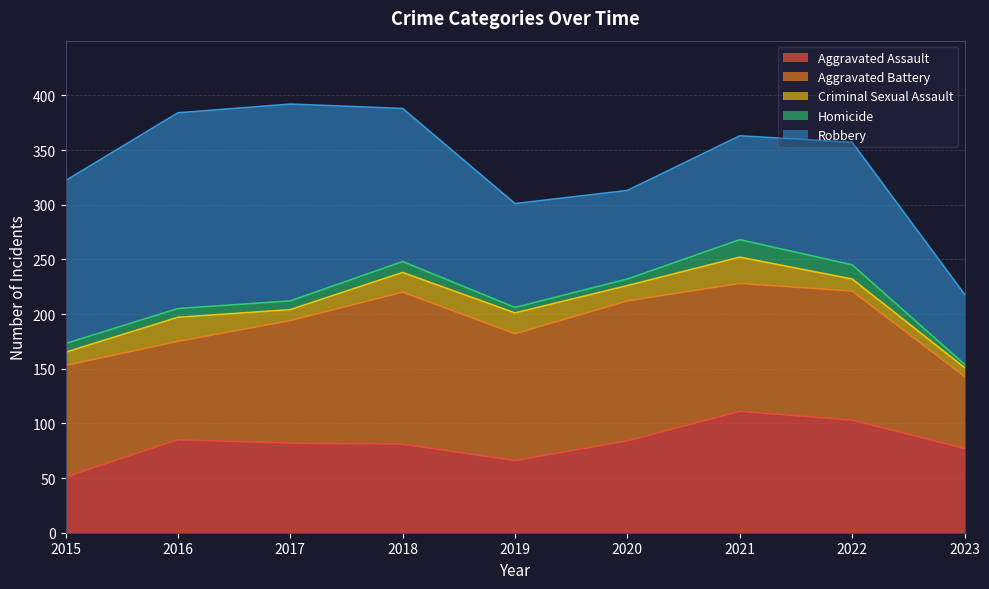

At how many categories does at least one series exceed 83?

8